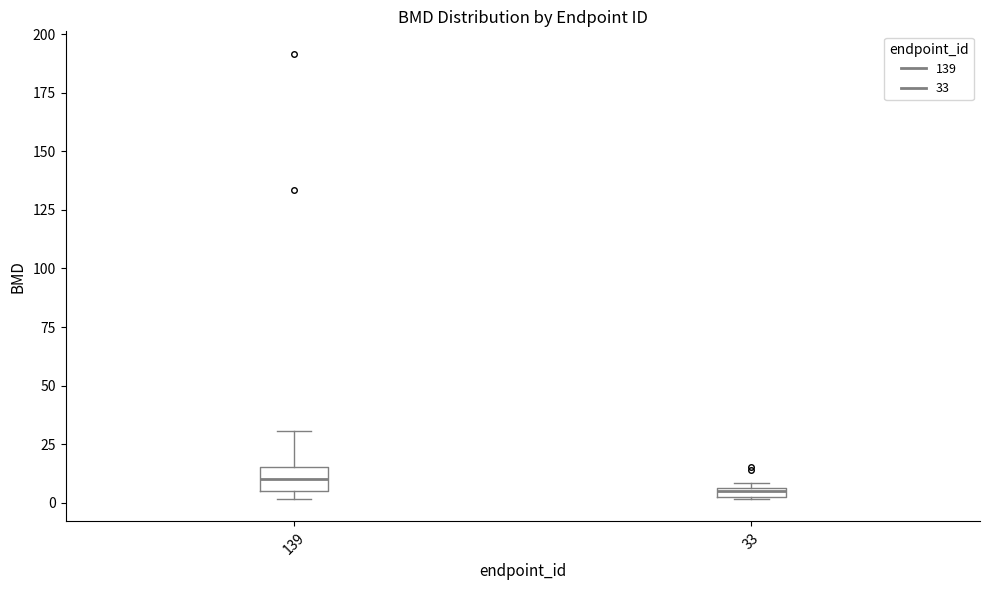

Which box has the lowest median line?

33